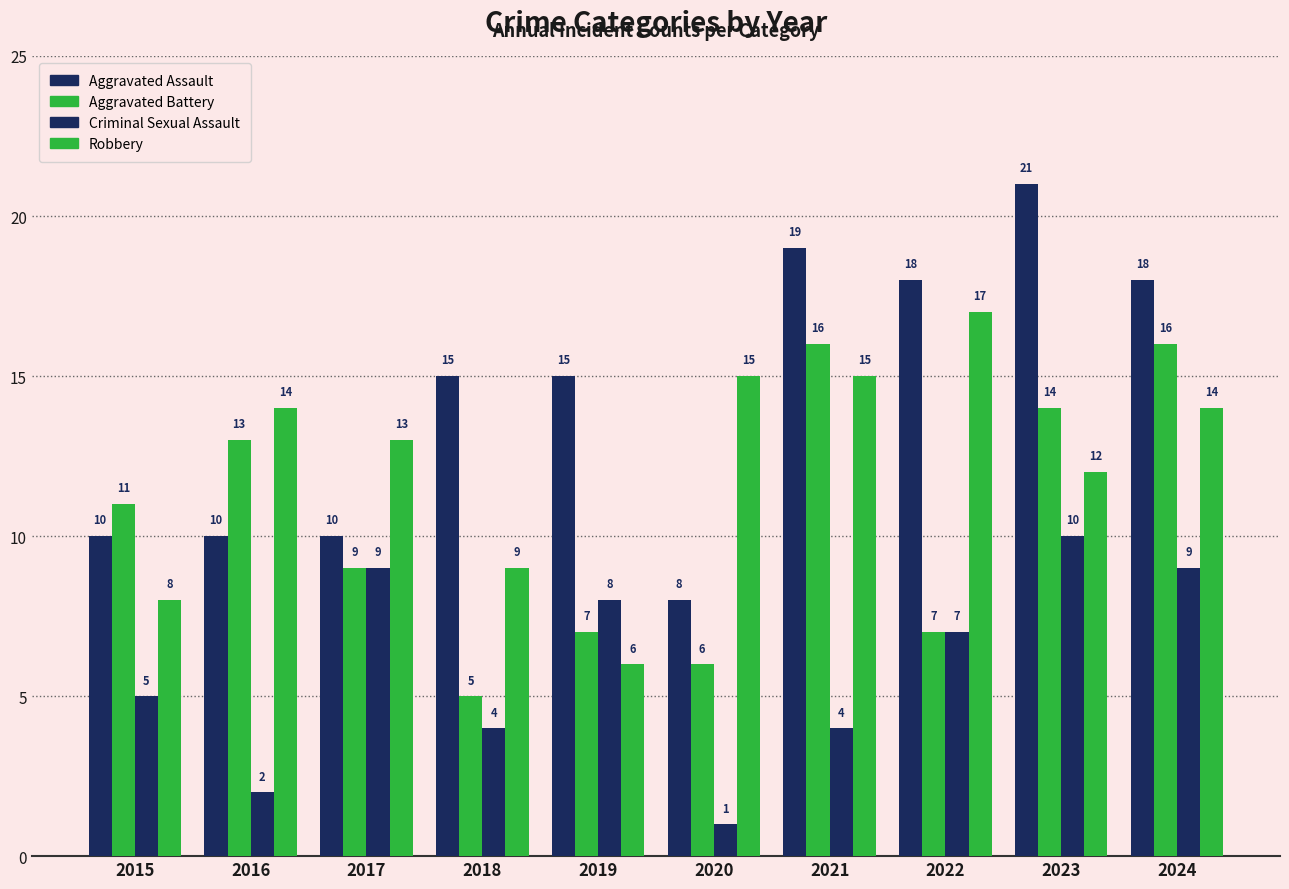

Are the bars horizontal?

No